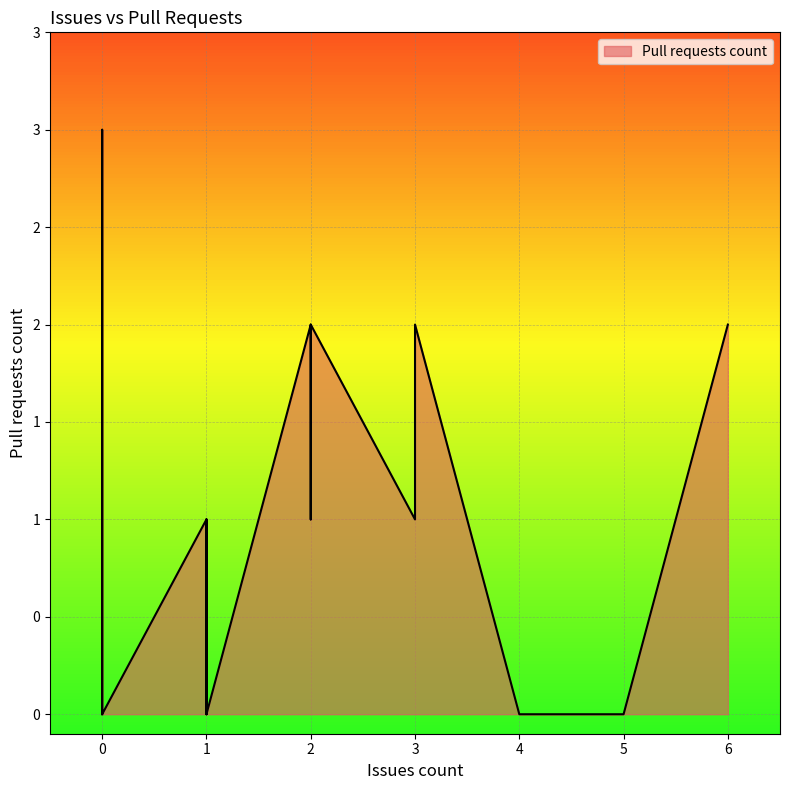

The chart shows a value of -2 at 0. True or false?

False